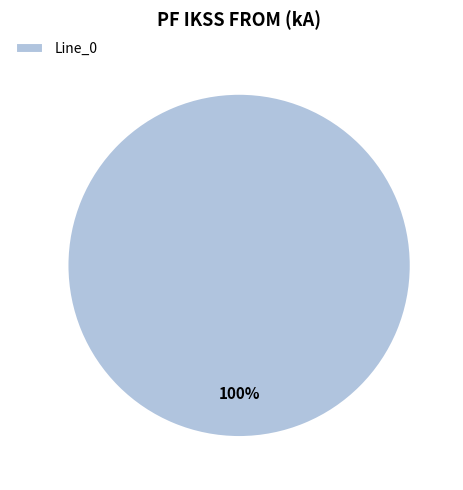

Rank the categories by value from lowest to highest.

Line_0